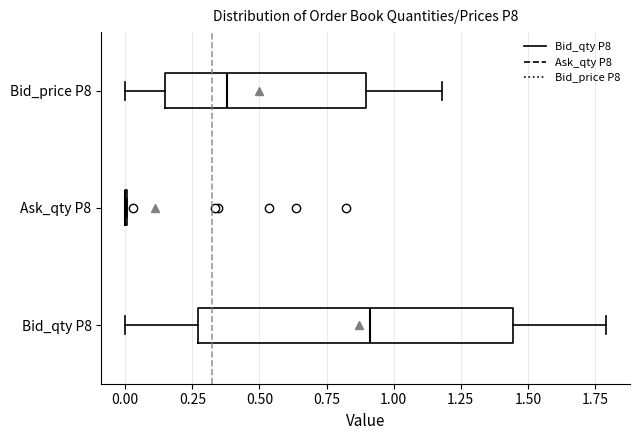

Which box is the widest, from its left edge to its right edge?

Bid_qty P8